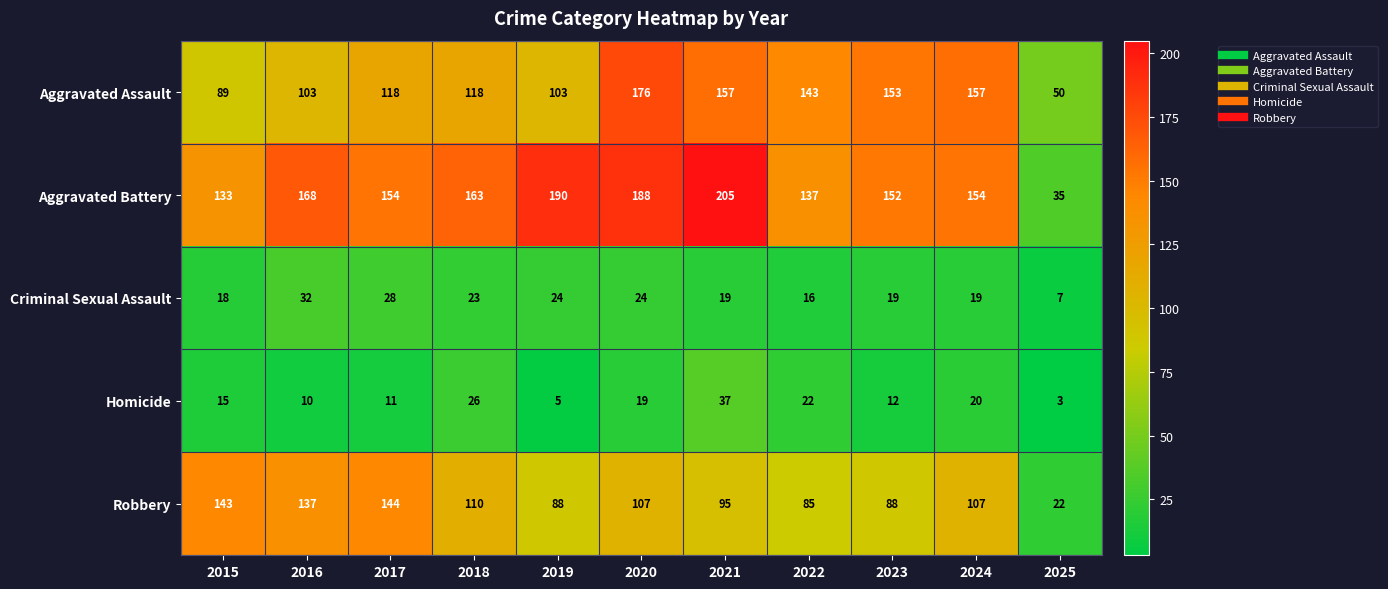

At which label does Aggravated Assault reach its peak?

2020